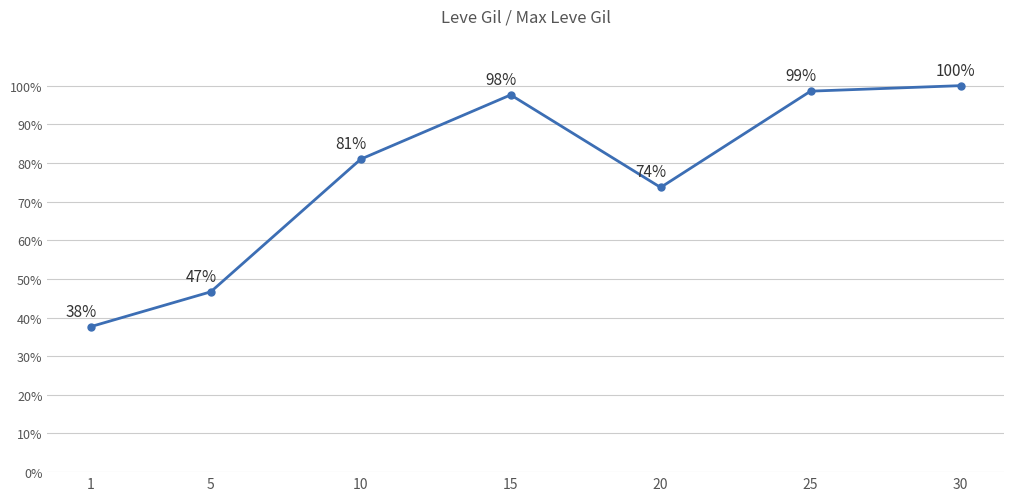

How many points are lower than both their immediate neighbors (excluding endpoints)?

1